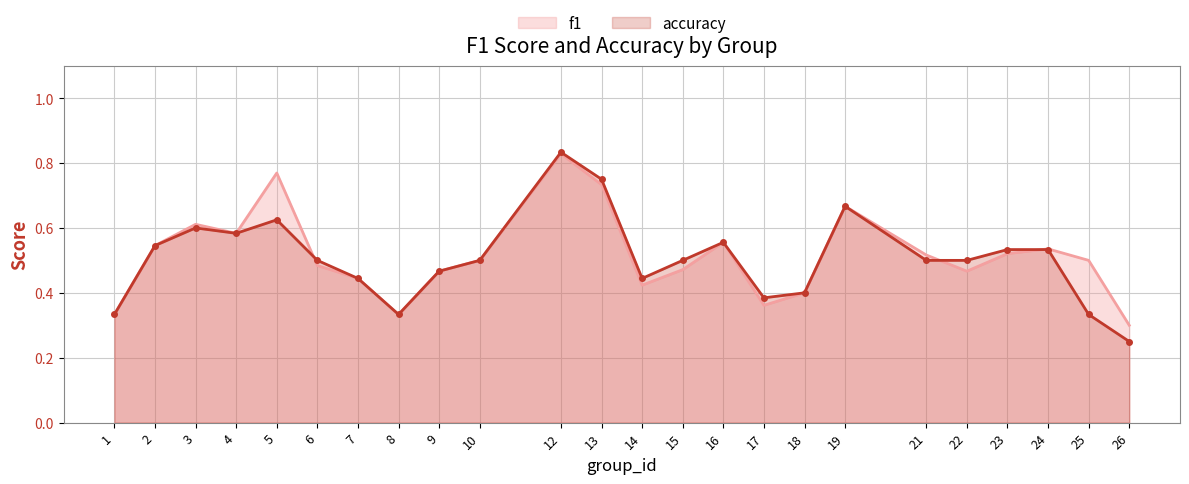

Between which two adjacent categories do f1 and accuracy first intersect?

5 and 6